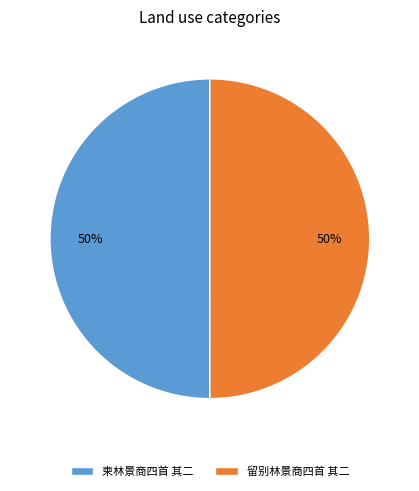

Count the number of slices in the pie.

2